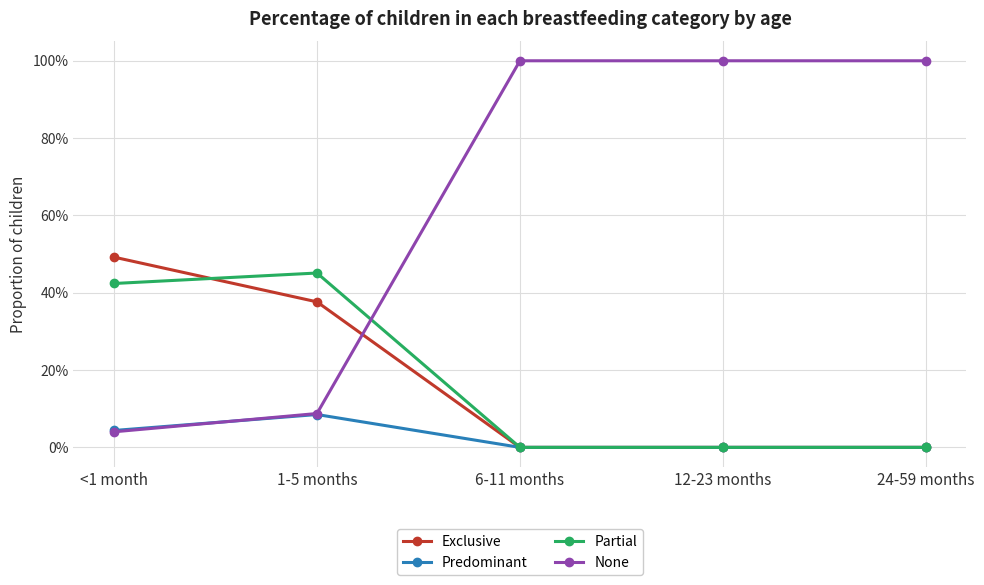

What is the average value of the Partial series?

0.2